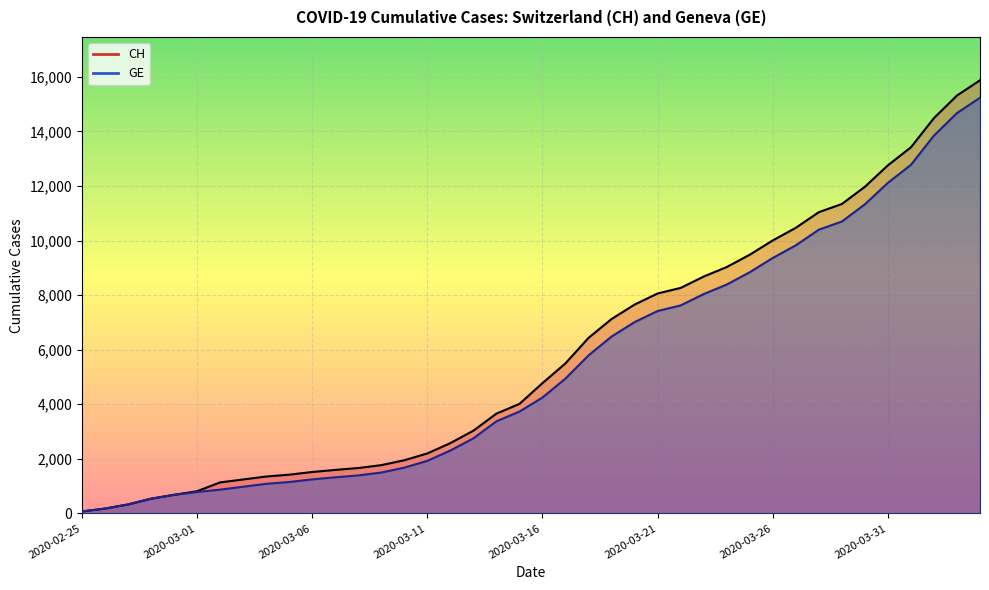

How many categories are shown in the chart?

40